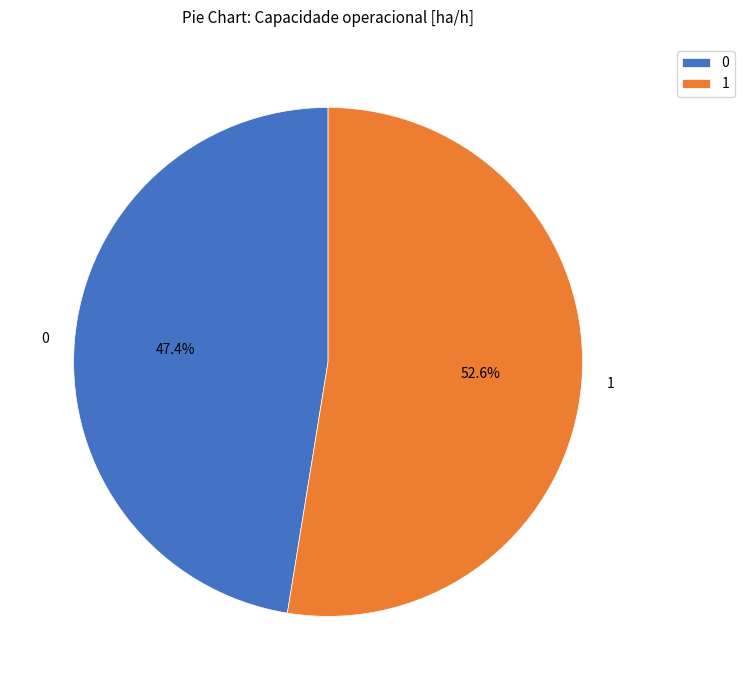

To the nearest percent, what is the combined percentage of 0 and 1?

100%